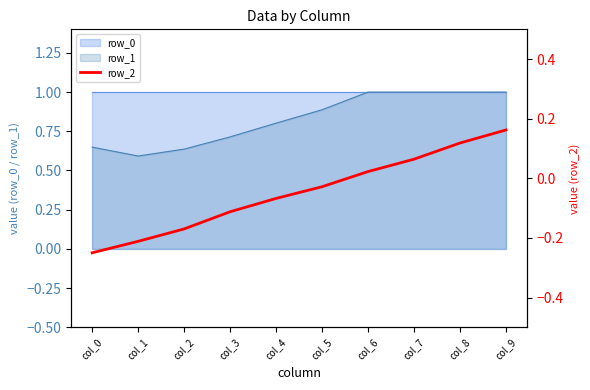

What is the difference between the maximum and second lowest values?

0.4